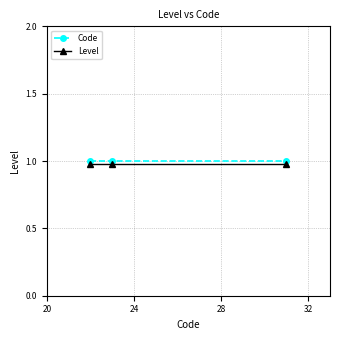

What is the sum of all Code values?

3.0